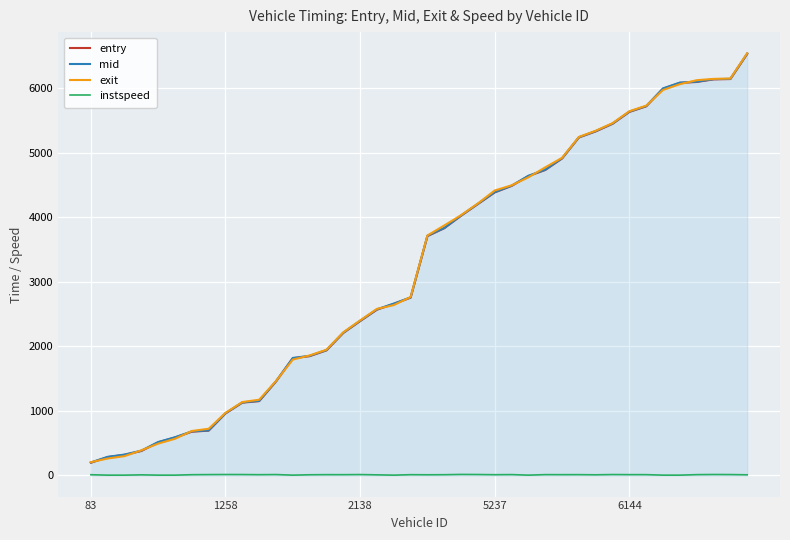

What is the average value of the mid series?

3249.4